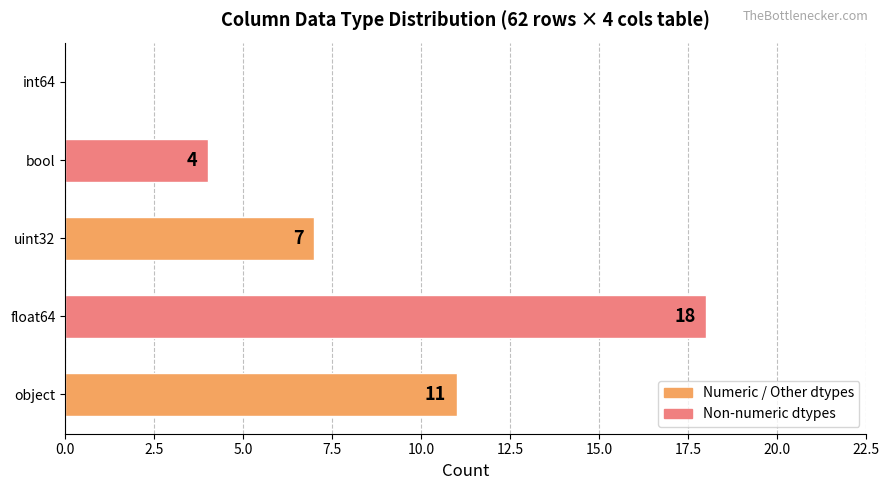

The value at object is 11. True or false?

True